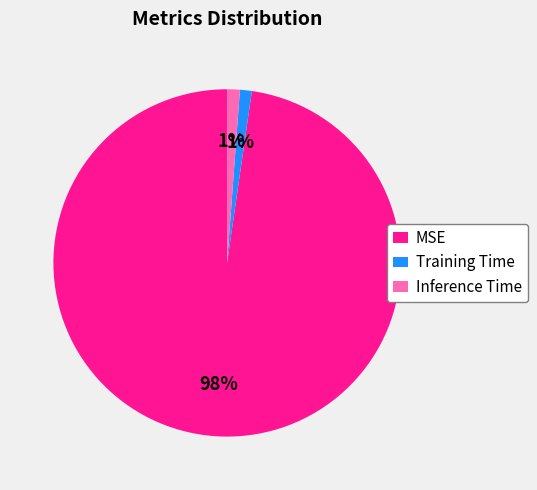

Which category has the biggest portion of the pie?

MSE